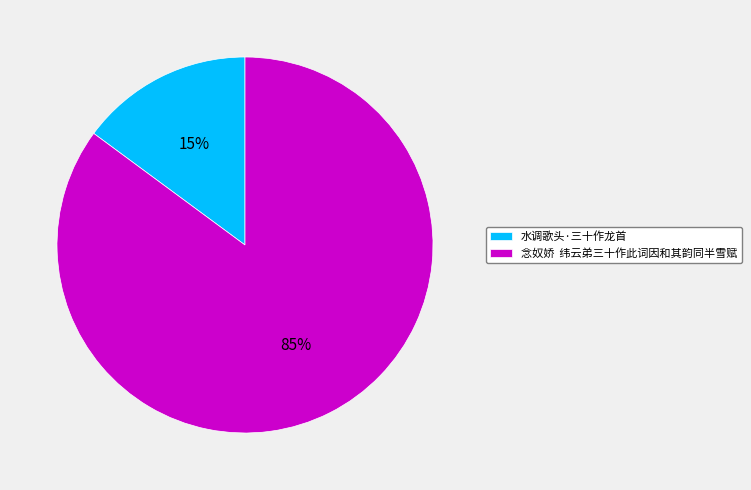

Is there a majority slice in this chart?

Yes